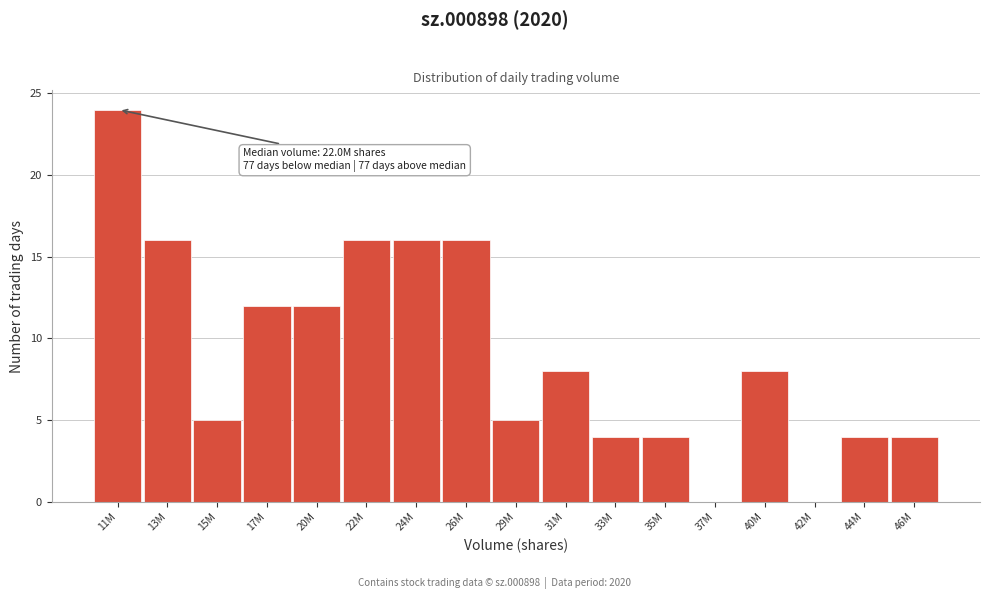

Reading left to right, extract all data points from this chart.

11M=24	13M=16	15M=5	17M=12	20M=12	22M=16	24M=16	26M=16	29M=5	31M=8	33M=4	35M=4	37M=0	40M=8	42M=0	44M=4	46M=4